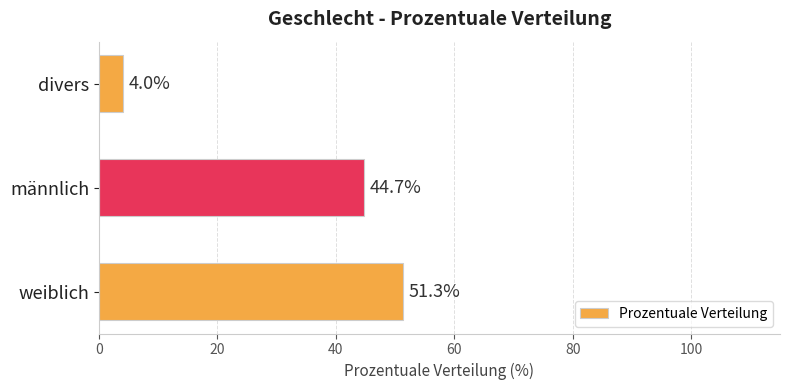

How many series are shown in this chart?

1